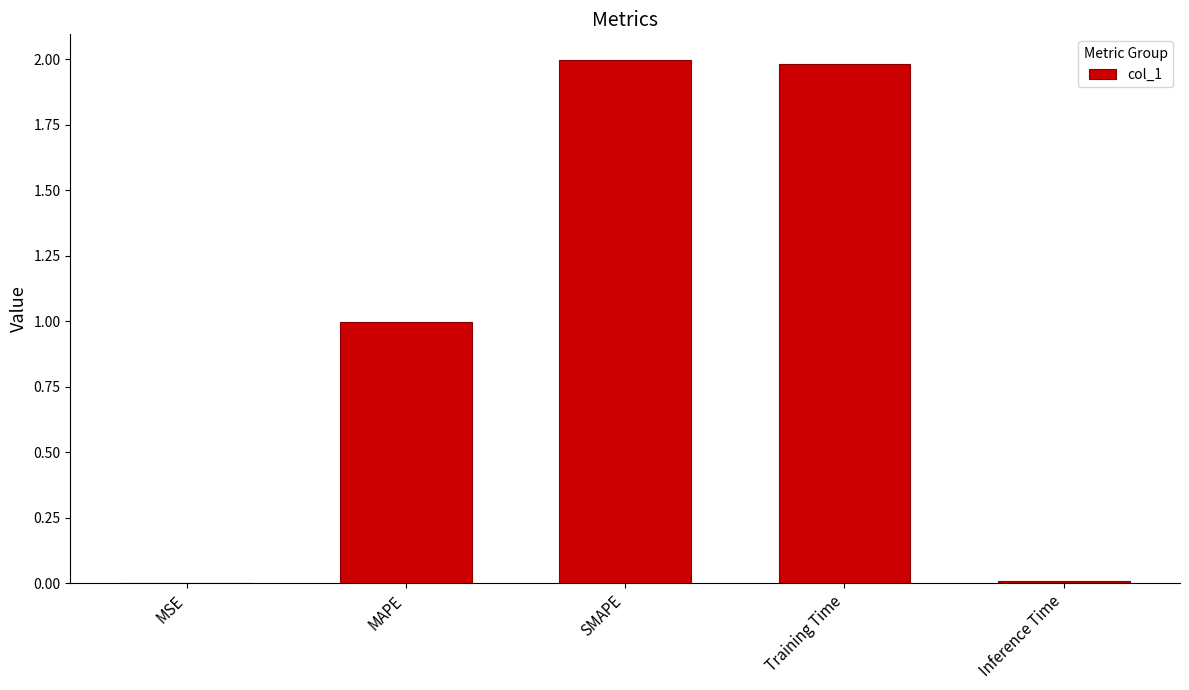

What is the sum of all values?

5.0